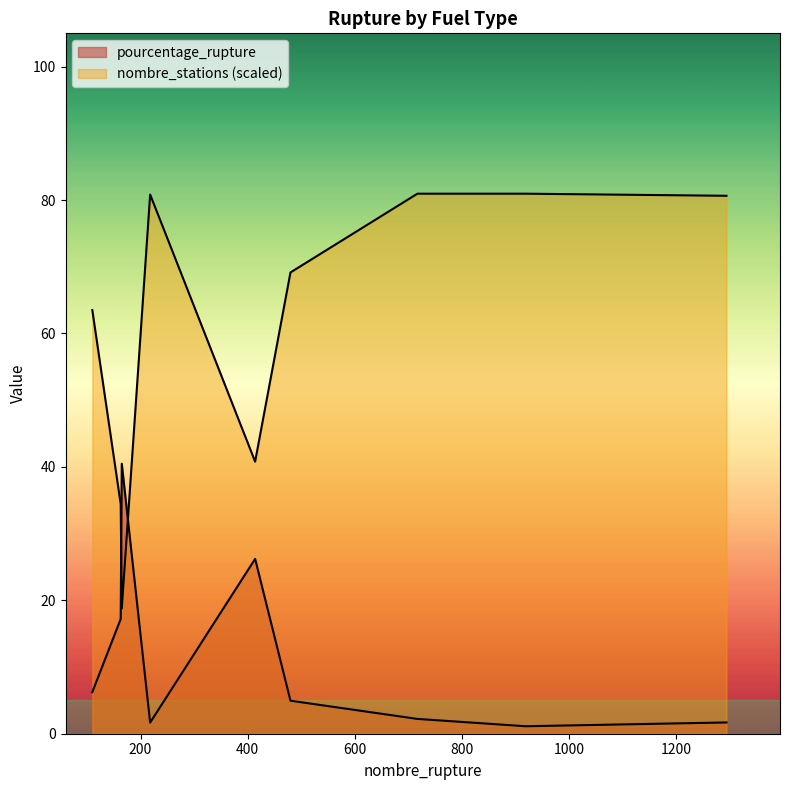

Which category has the highest value across all series?

717